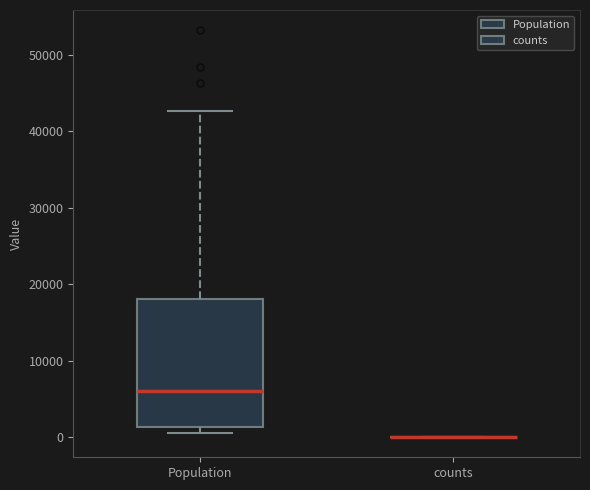

Reading left to right, read every box against the y-axis: the position of its median line, the range the box covers, and the ends of its whiskers. The values are not printed on the chart, so give them approximately, as read against the axis.

Population: median 6000, box 1000 to 18000, whiskers 0 to 43000
counts: box collapsed to a line at 0, whiskers 0 to 0